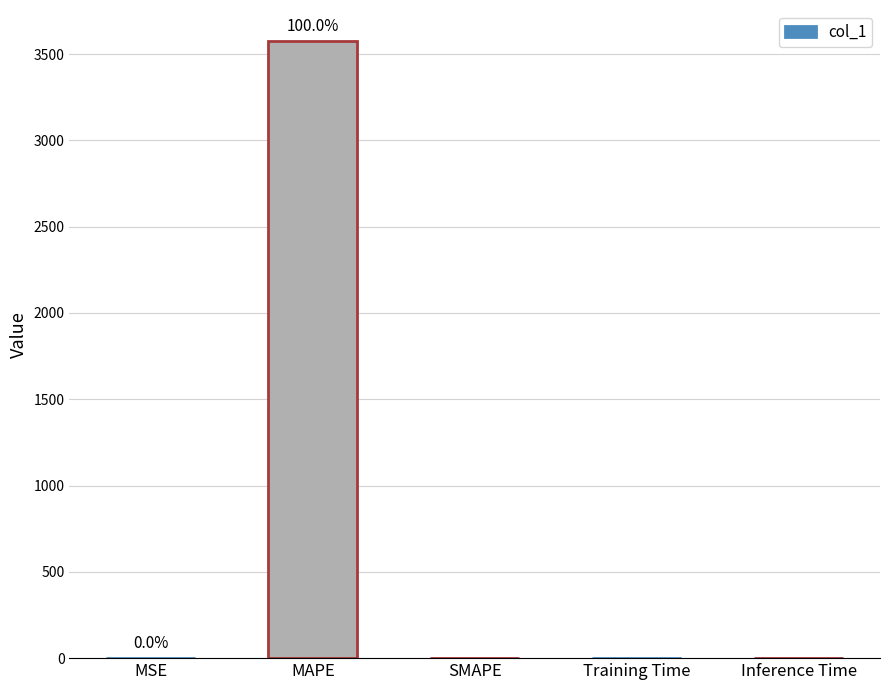

The value at MAPE is 6106.2. True or false?

False